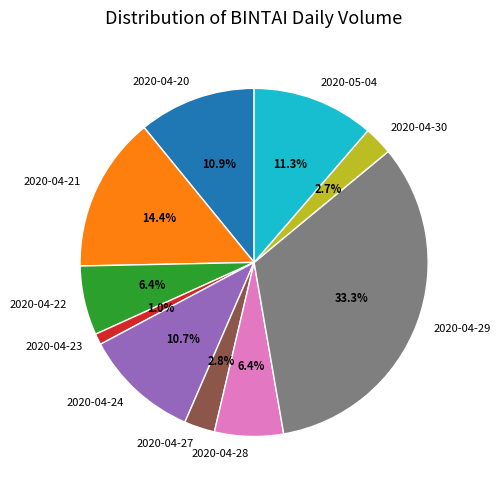

What percentage is NOT represented by 2020-04-24?

89.3%